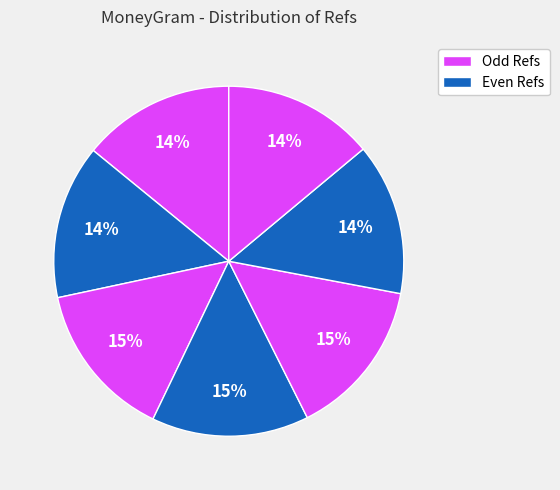

To the nearest percent, what is the average slice percentage?

14%